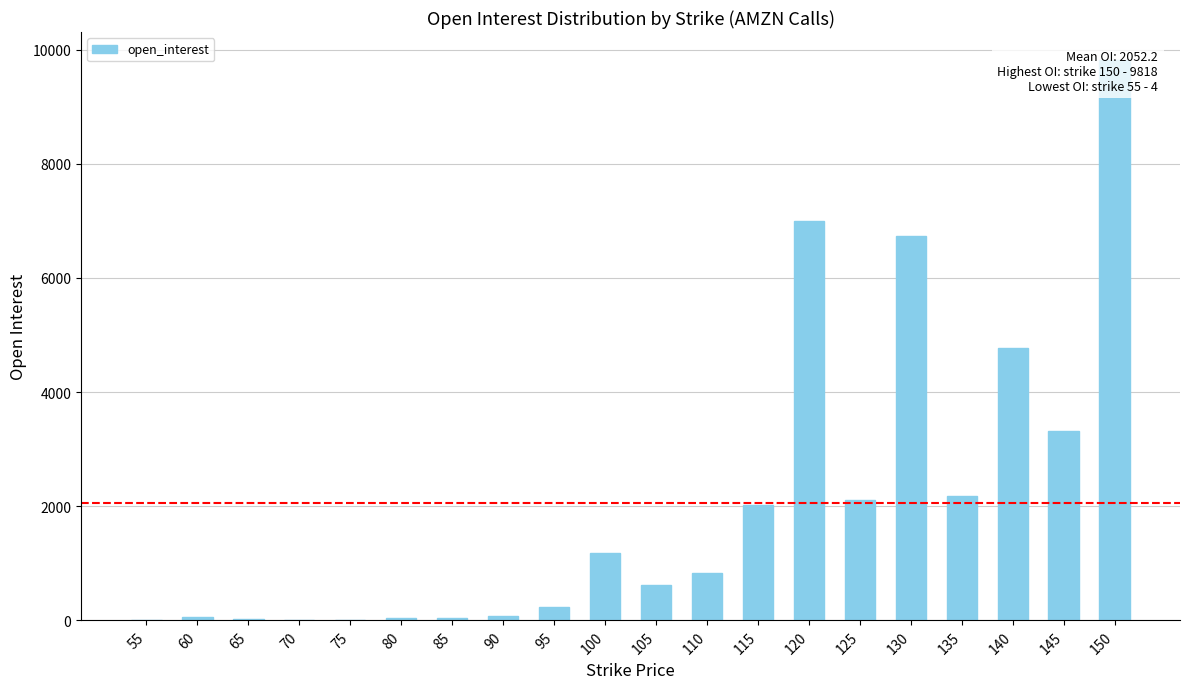

True or false: the data shows 823 at 110.

True